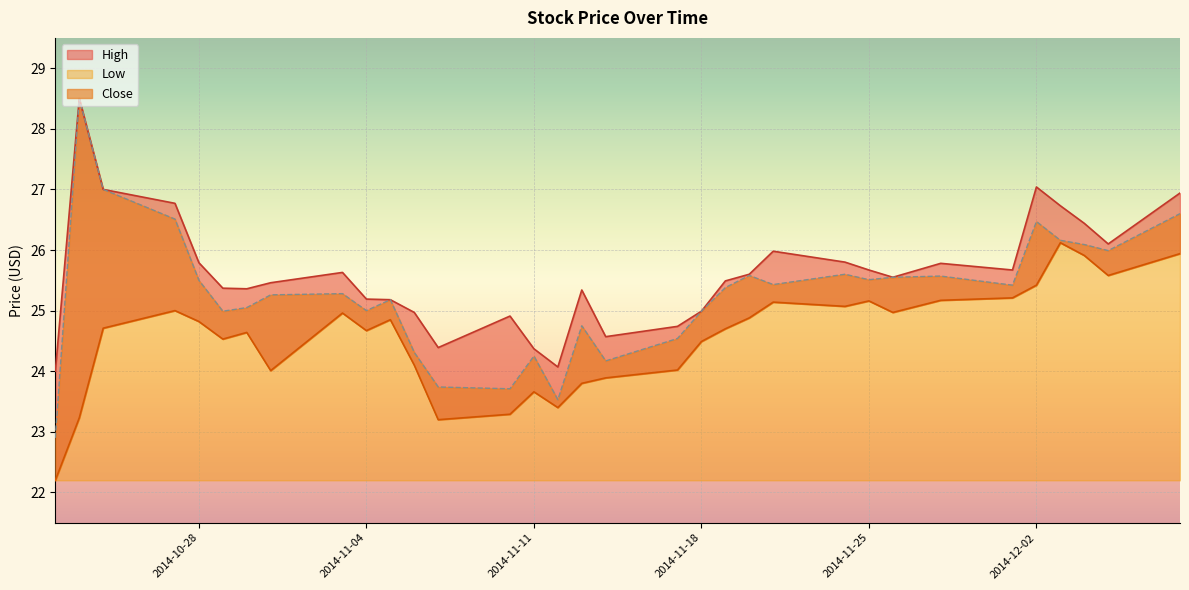

True or false: High and Close cross at least once.

False